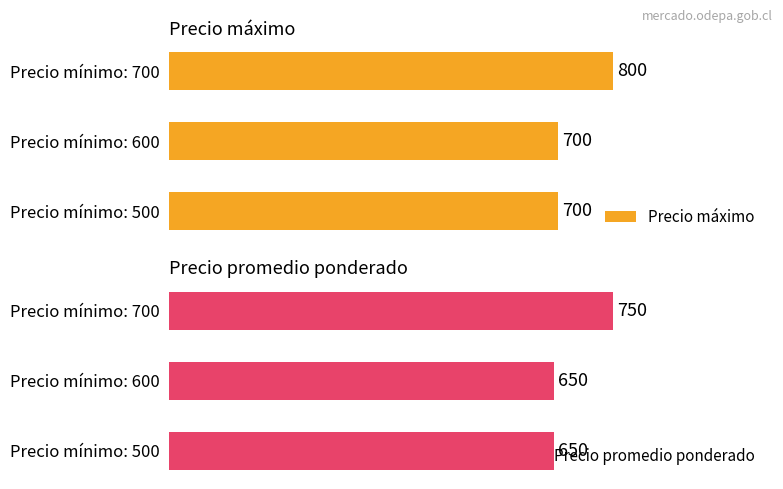

The value of Precio máximo at Precio mínimo: 700 is 1420. True or false?

False